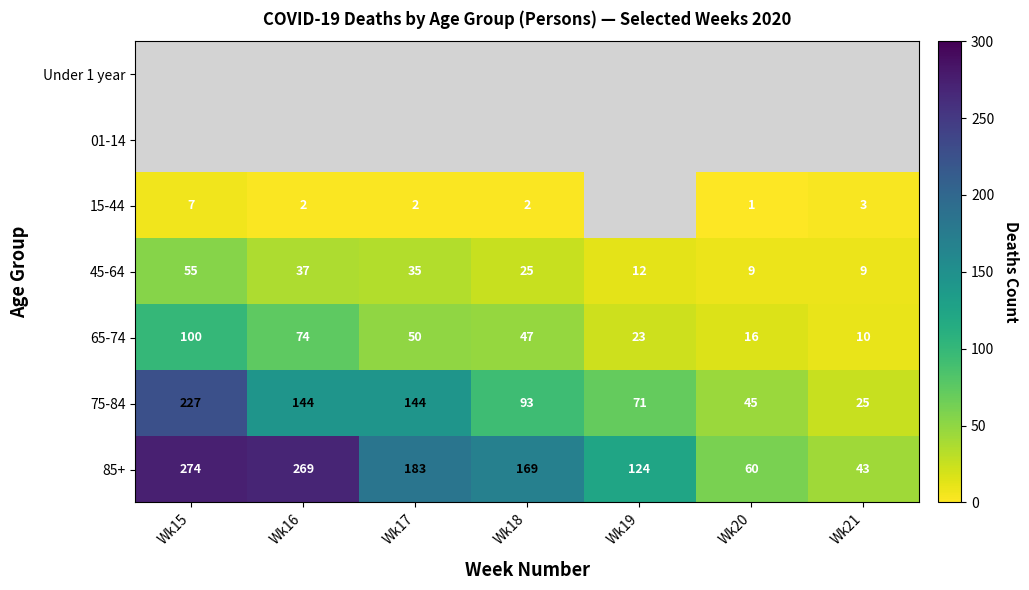

At which category is the sum across all series the highest?

Wk15